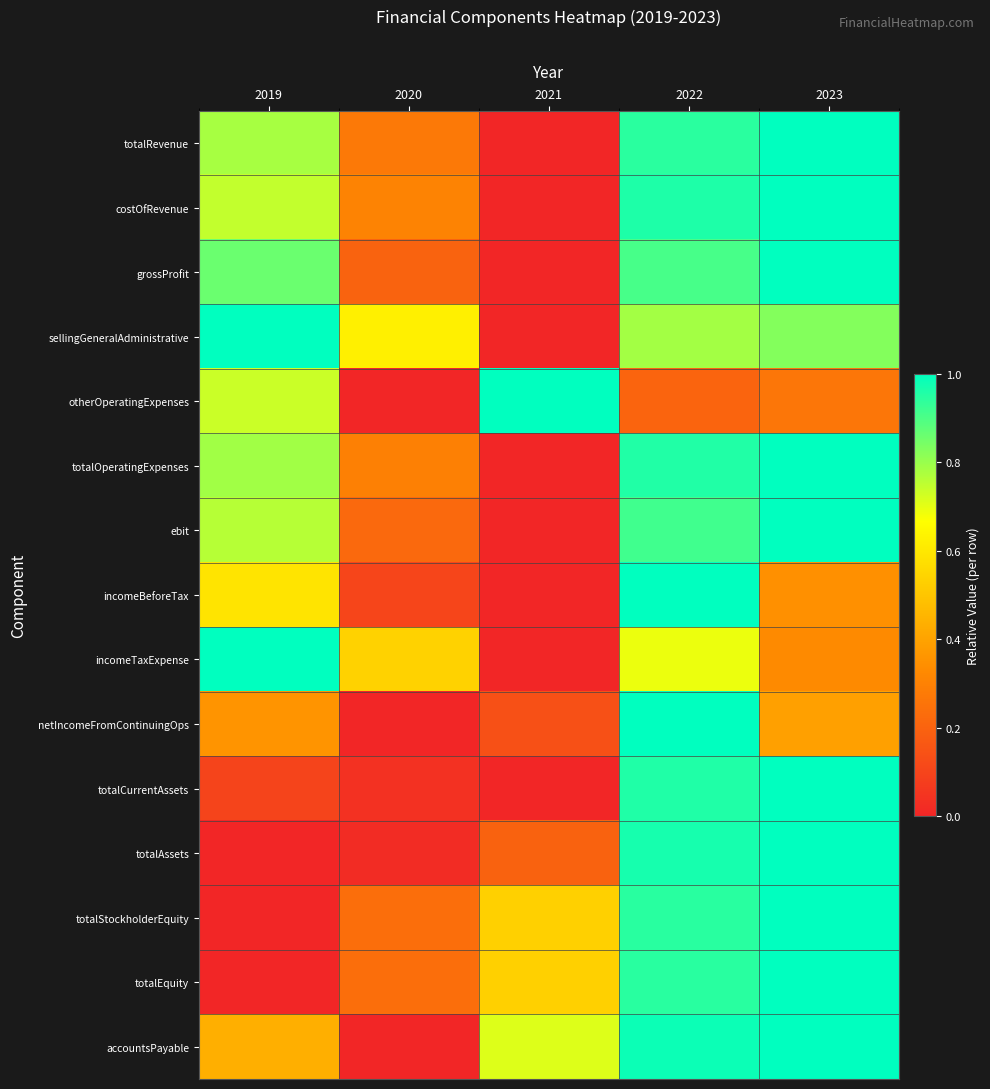

Rank the series by their maximum value, from lowest to highest.

totalRevenue, costOfRevenue, grossProfit, sellingGeneralAdministrative, otherOperatingExpenses, totalOperatingExpenses, ebit, incomeBeforeTax, incomeTaxExpense, netIncomeFromContinuingOps, totalCurrentAssets, totalAssets, totalStockholderEquity, totalEquity, accountsPayable